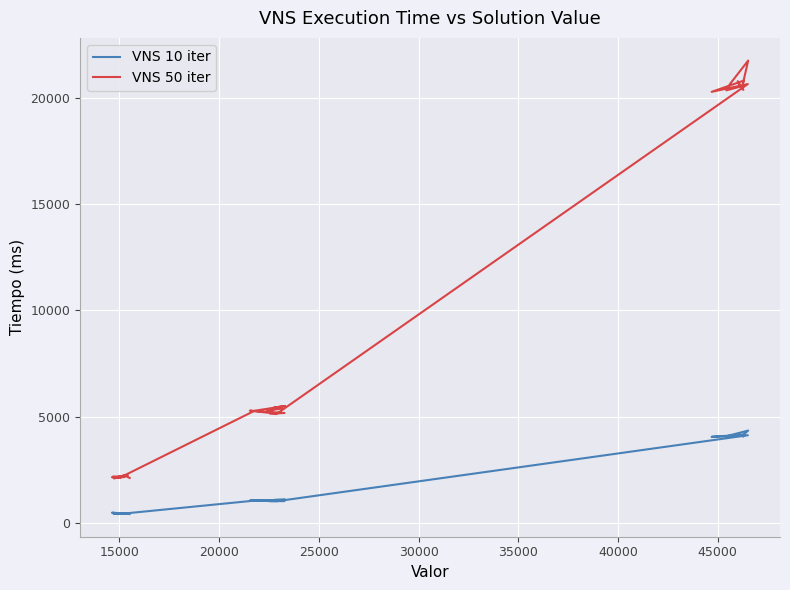

True or false: VNS 50 iter and VNS 10 iter intersect in this chart.

False